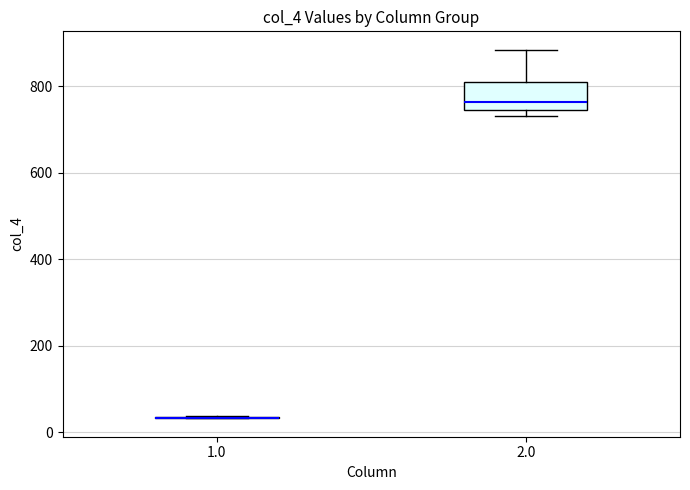

Reading left to right, read every box against the y-axis: the position of its median line, the range the box covers, and the ends of its whiskers. The values are not printed on the chart, so give them approximately, as read against the axis.

1.0: box collapsed to a line at 40, whiskers 40 to 40
2.0: median 760, box 740 to 800, whiskers 740 (just below the box's lower edge) to 880